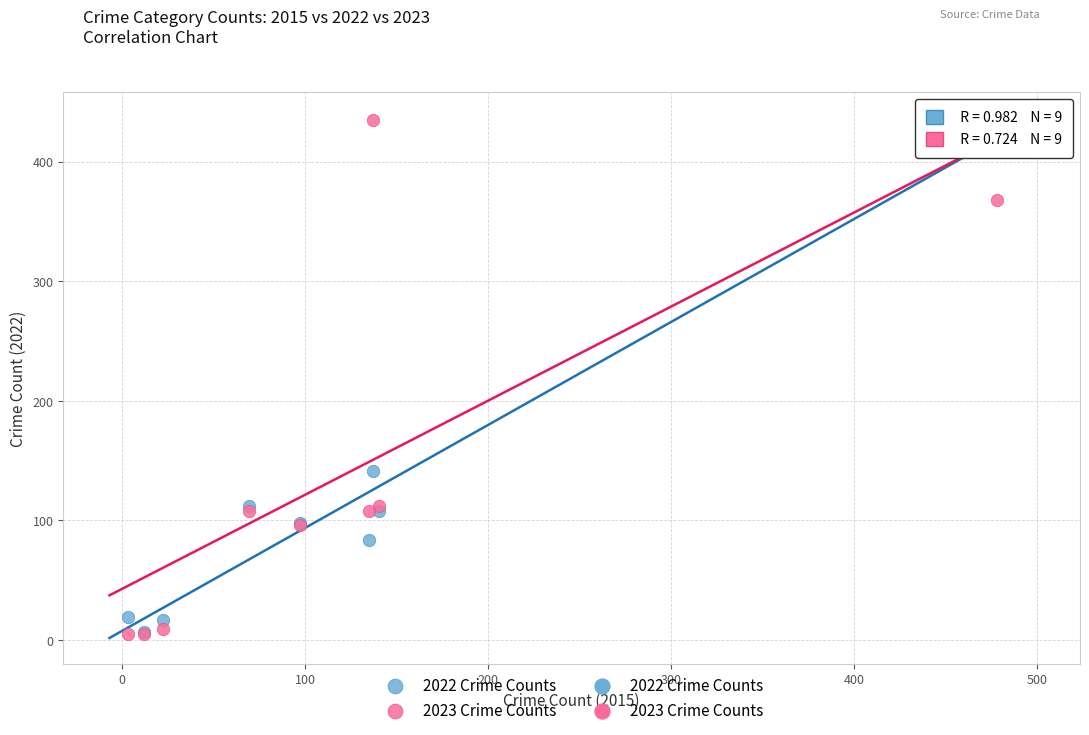

Which series contains the highest Y value?

2023 Crime Counts